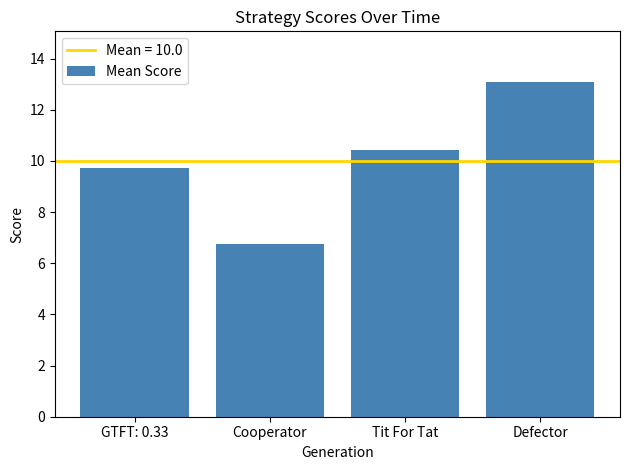

What position from the right is Defector?

1